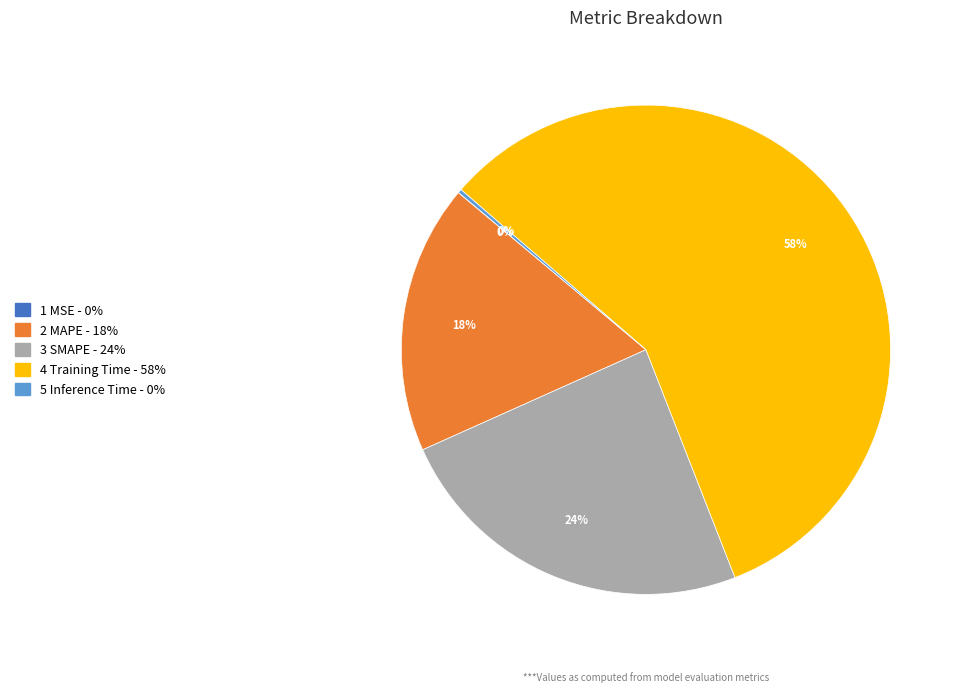

To the nearest percent, what is the difference between the largest and smallest slice percentages?

58%